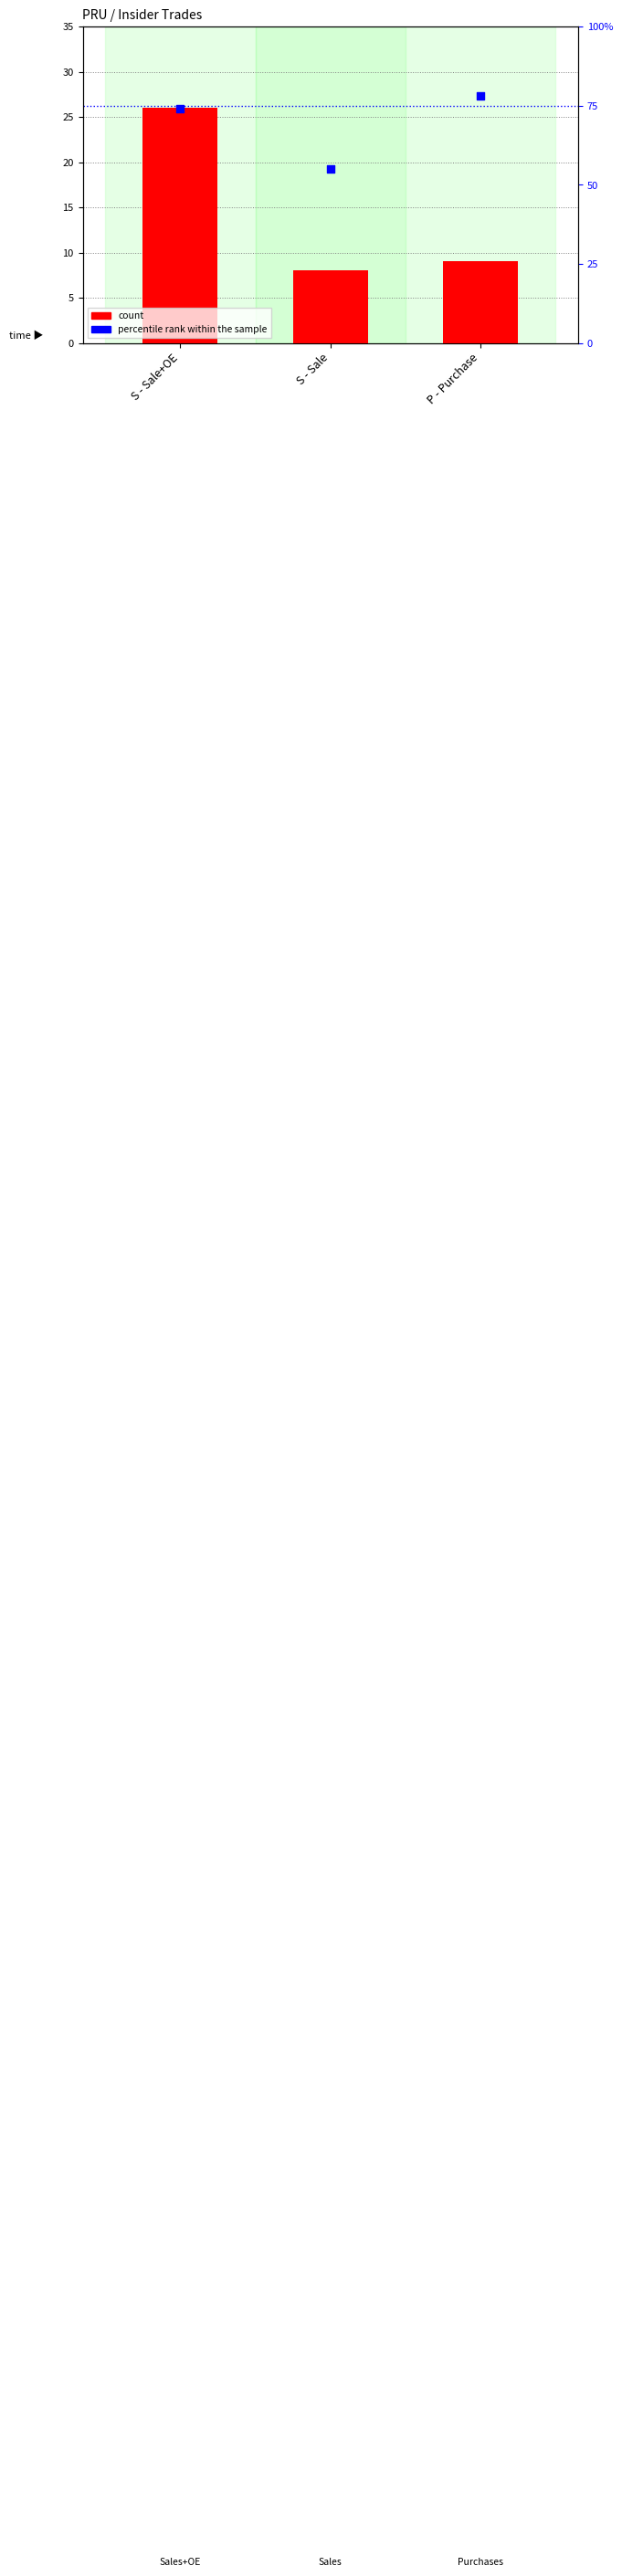

Is the value of count at P - Purchase greater than the value of percentile rank within the sample at S - Sale+OE?

No